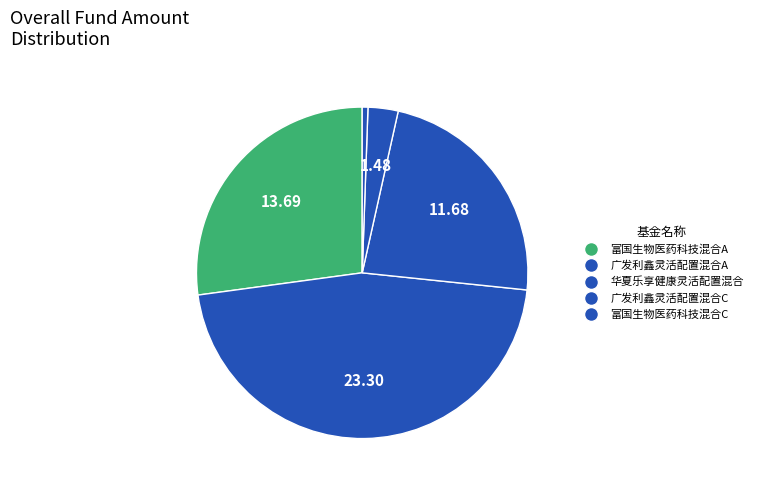

To the nearest percent, what portion does 华夏乐享健康灵活配置混合 represent?

23%